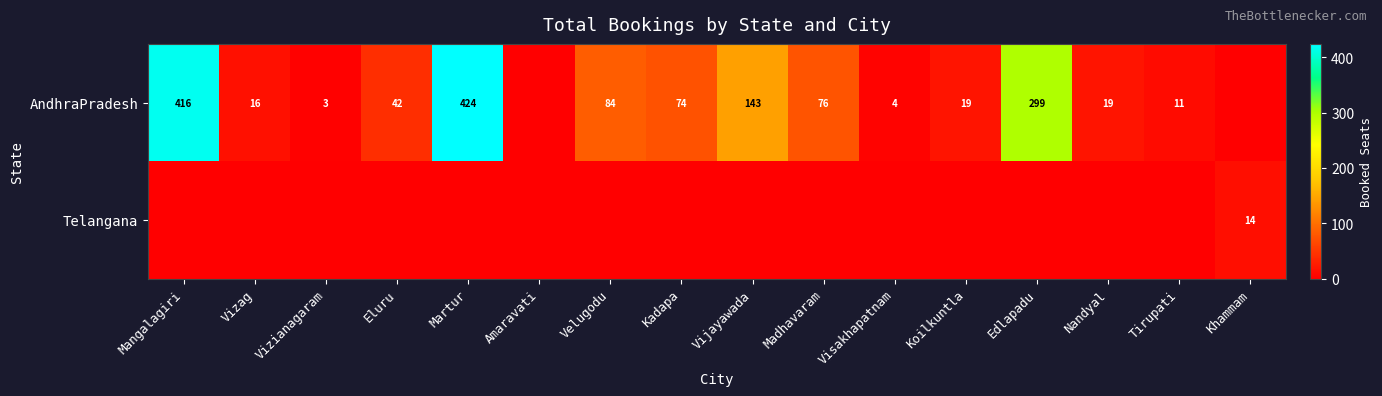

What is the difference between the AndhraPradesh values at Kadapa and Eluru?

32